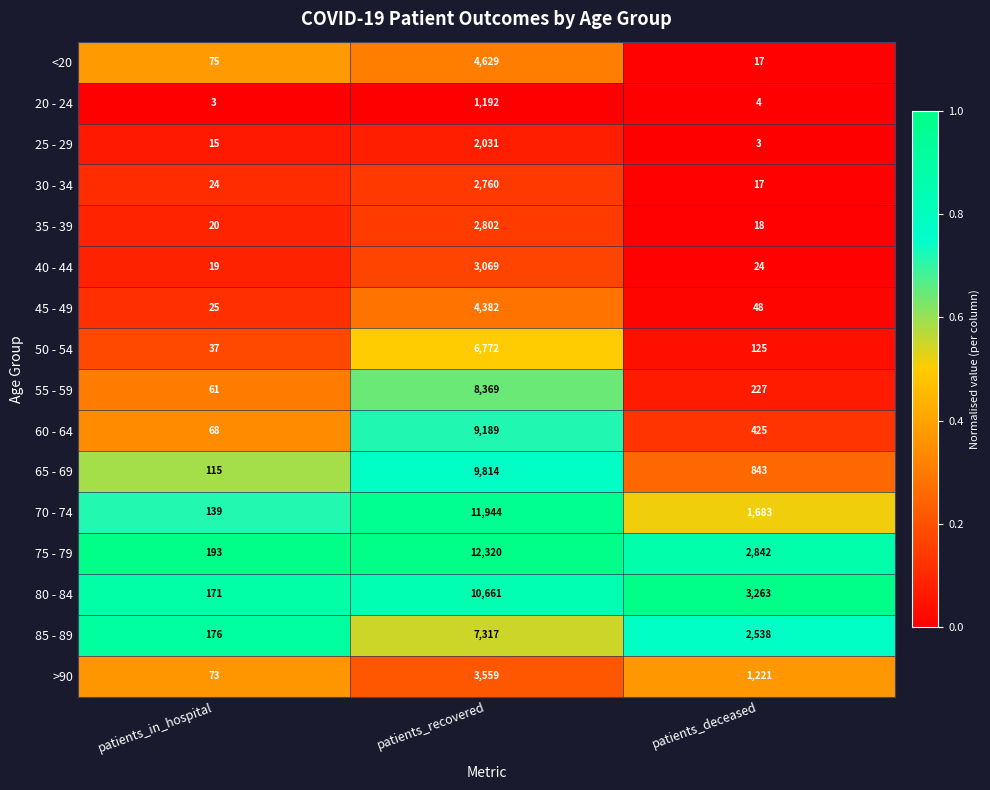

Between patients_recovered and patients_deceased, which series saw the biggest shift?

70 - 74